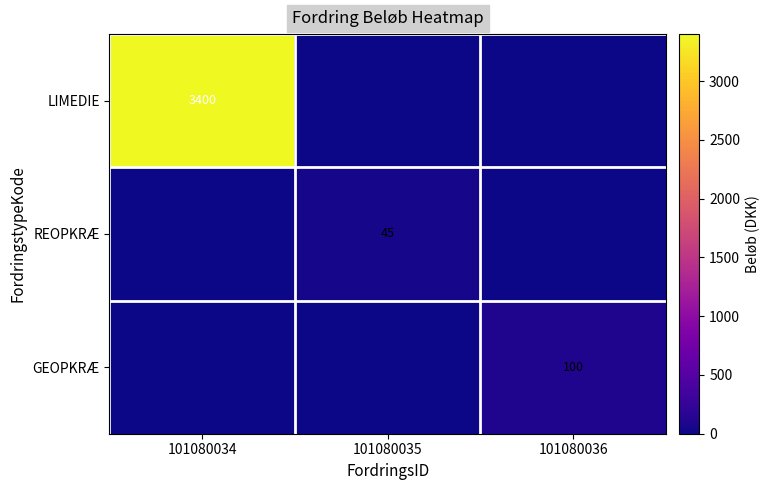

True or false: LIMEDIE has a value of 3400 at 101080034.

True